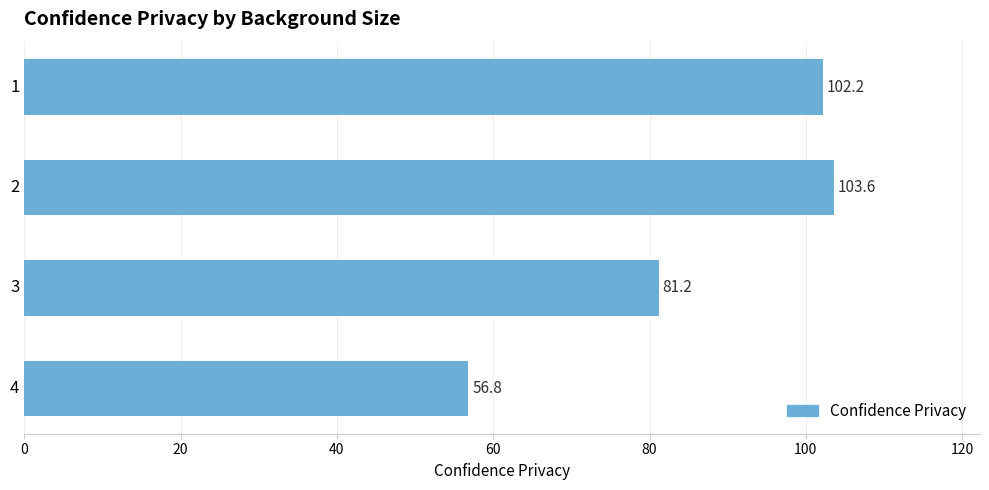

Are the bars horizontal?

Yes